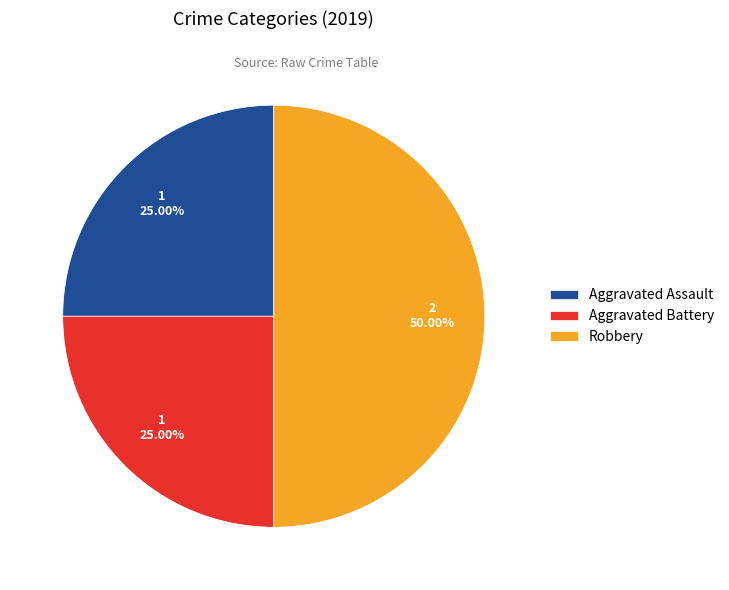

What is the largest slice in the pie chart?

Robbery